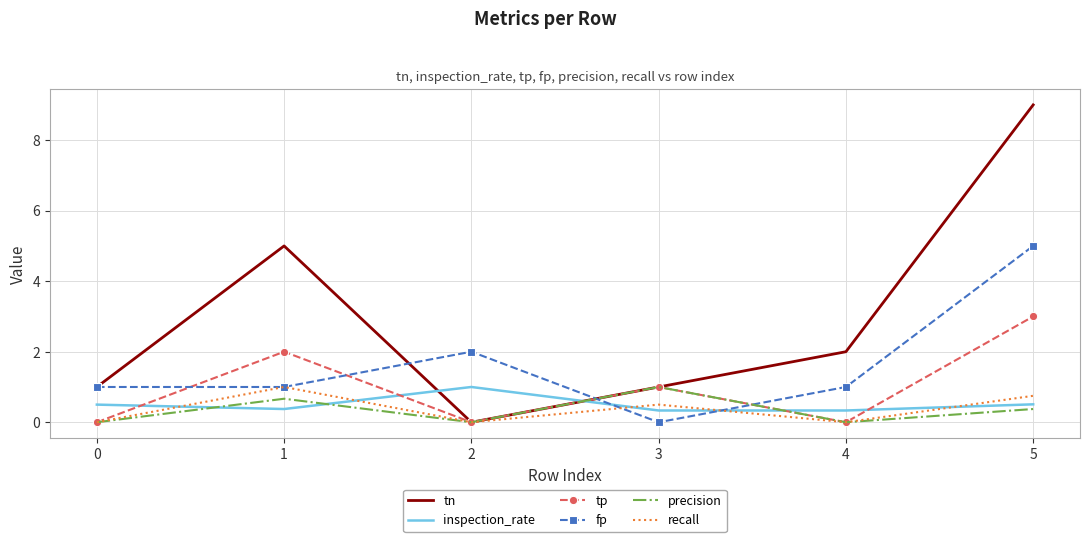

At which category does the chart reach its peak across all series?

5